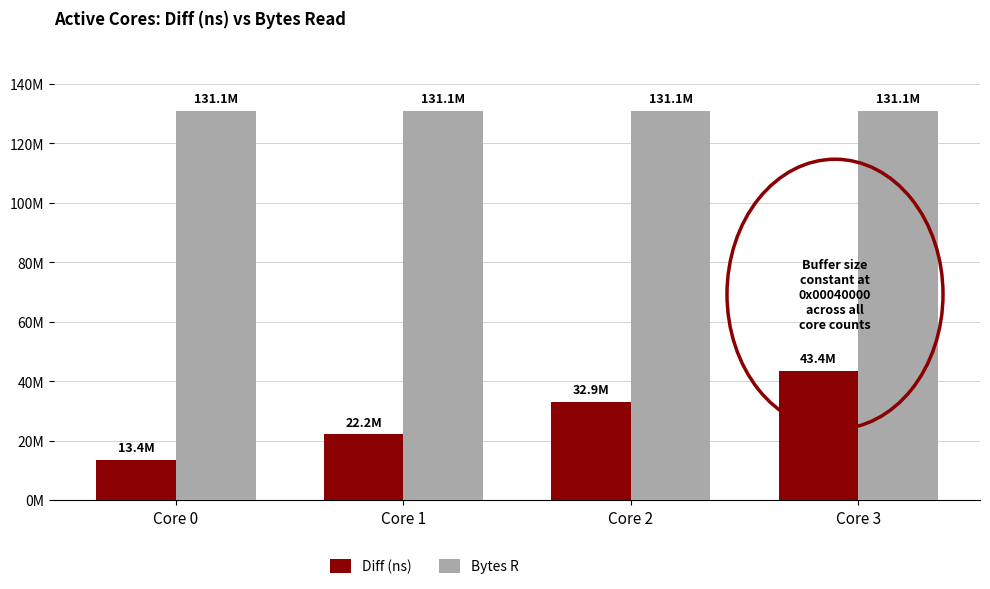

What are all the series names shown in the legend?

Diff (ns), Bytes R